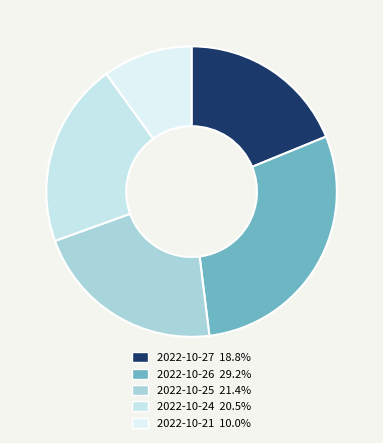

How many segments does this pie chart have?

5